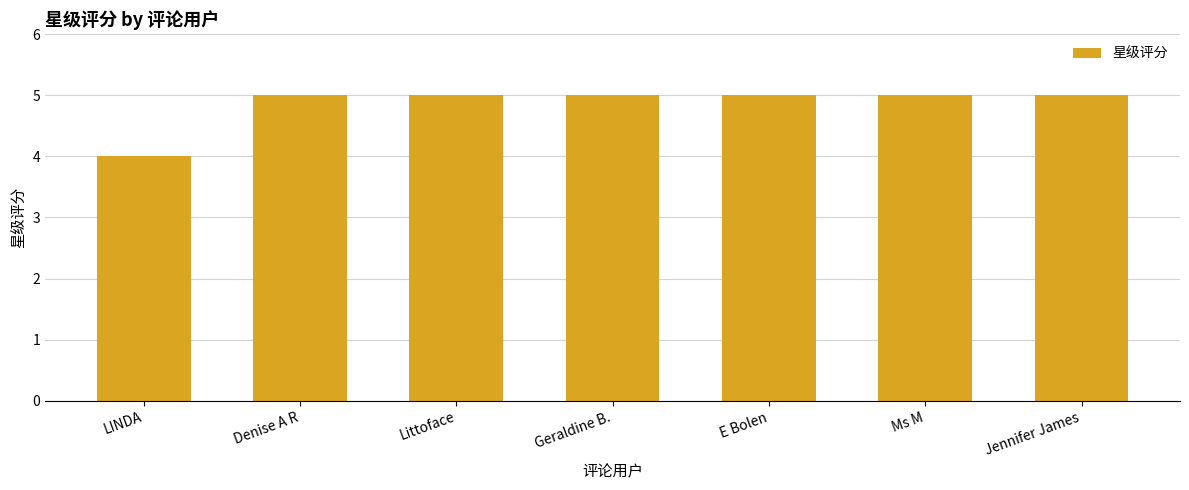

What is the maximum value shown in the chart?

5